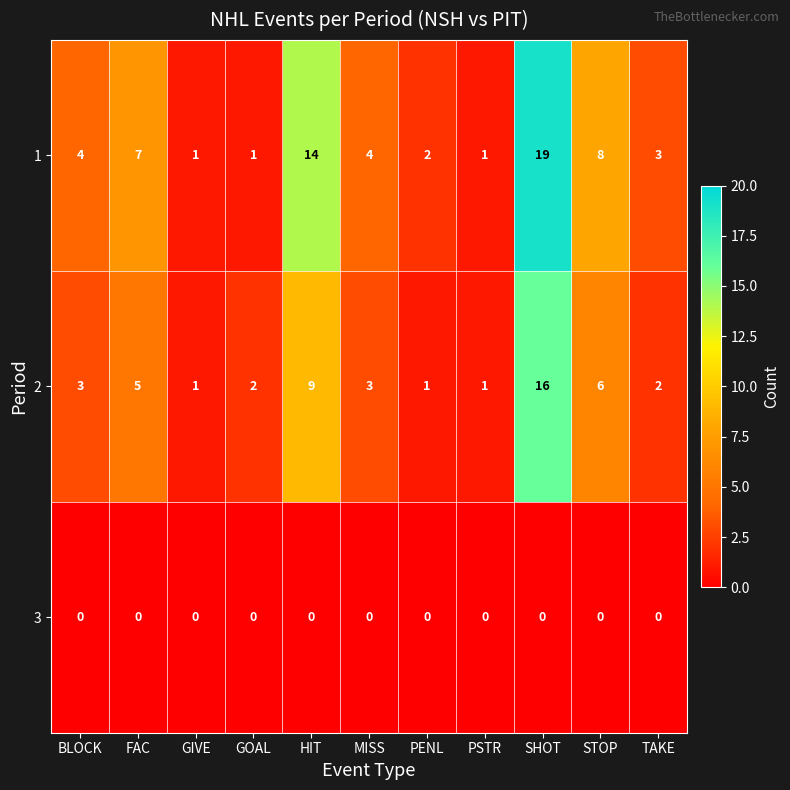

At which category is the sum across all series the highest?

SHOT